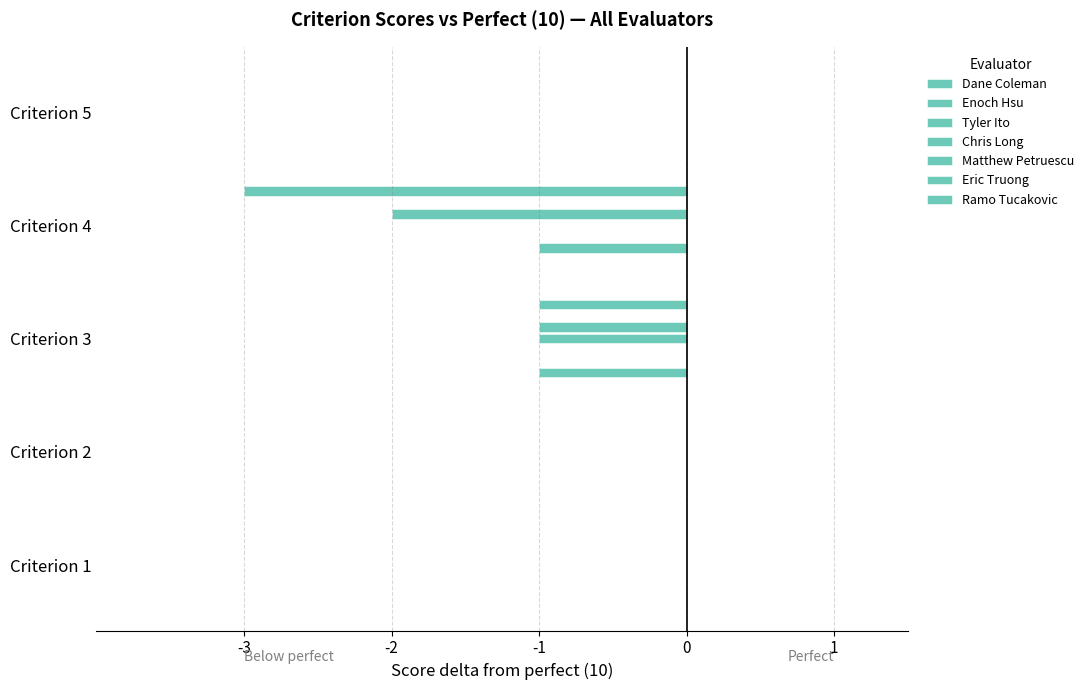

Count the Dane Coleman values in the range 0 to 1.

4